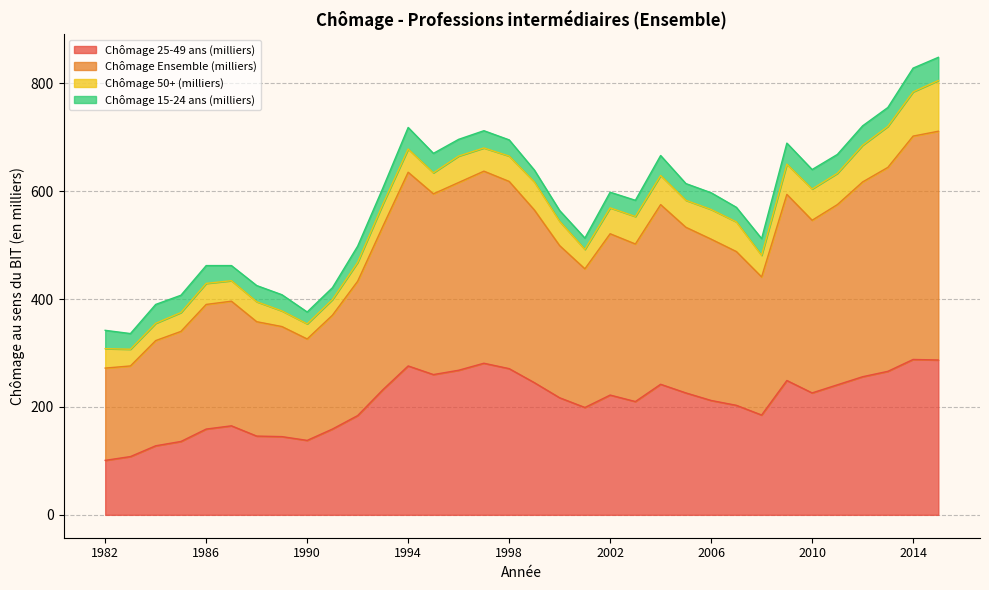

Which has a higher value, 1987 or 2001?

2001